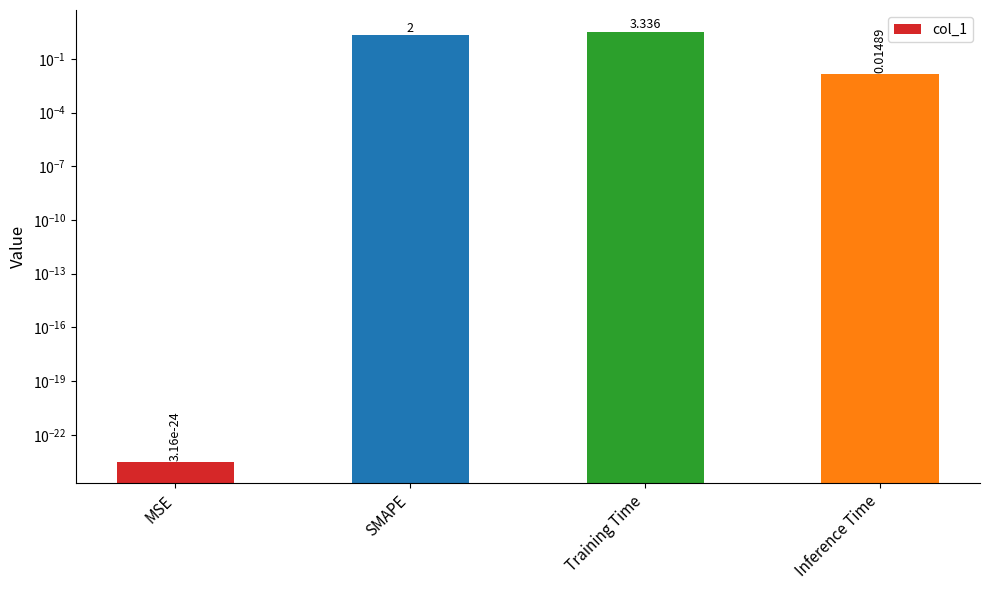

What is the change in value from SMAPE to Training Time?

+1.3